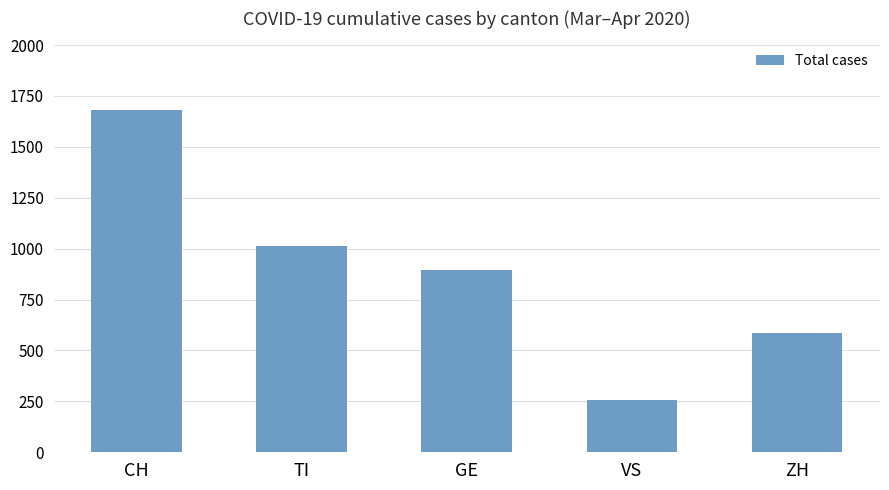

What is the sum of all values?

4436